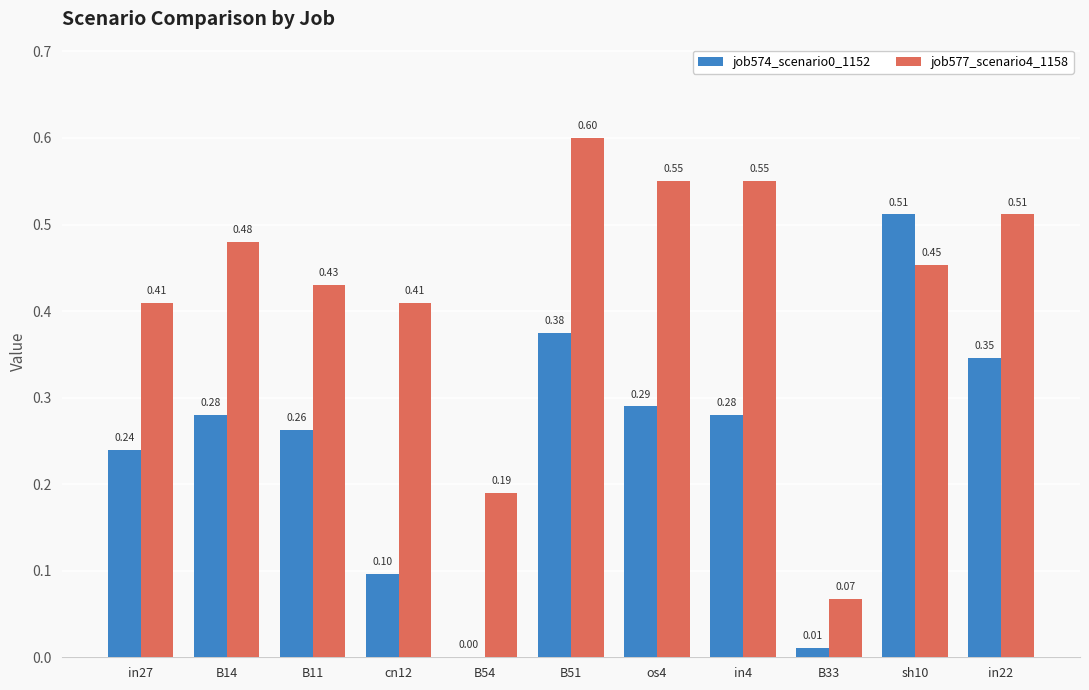

Which label corresponds to the largest value in the chart?

B51